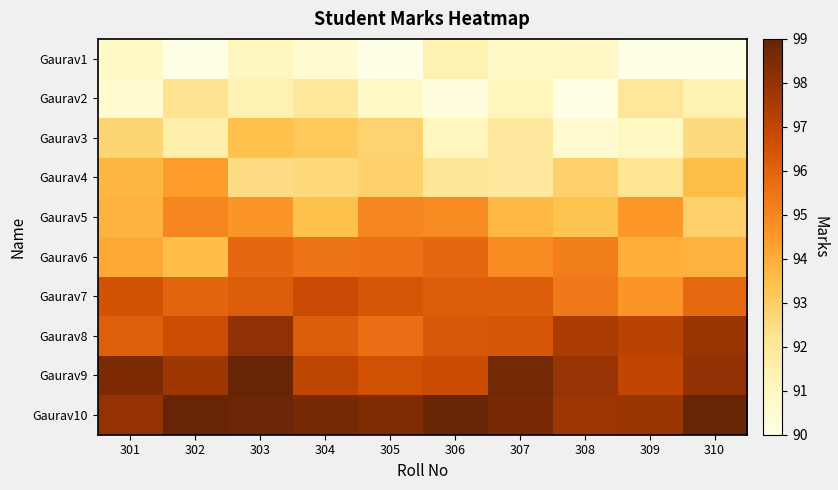

Reading right to left, what are all the values shown in this chart?

Gaurav1: 310=89.9	309=88.9	308=90.9	307=90.8	306=91.4	305=88.8	304=90.6	303=91.1	302=89.8	301=90.8
Gaurav2: 310=91.4	309=92.0	308=89.7	307=91.2	306=90.2	305=90.8	304=92.0	303=91.4	302=92.3	301=90.6
Gaurav3: 310=92.5	309=91.0	308=90.6	307=91.9	306=91.1	305=92.8	304=93.2	303=93.4	302=91.6	301=92.8
Gaurav4: 310=93.5	309=92.2	308=92.9	307=91.9	306=92.1	305=92.9	304=92.6	303=92.5	302=94.4	301=93.7
Gaurav5: 310=92.9	309=94.5	308=93.4	307=93.7	306=94.9	305=95.0	304=93.4	303=94.6	302=95.0	301=93.8
Gaurav6: 310=93.8	309=93.9	308=95.2	307=94.9	306=95.8	305=95.6	304=95.5	303=95.9	302=93.5	301=94.1
Gaurav7: 310=95.8	309=94.6	308=95.4	307=96.2	306=96.2	305=96.4	304=96.8	303=96.2	302=95.9	301=96.5
Gaurav8: 310=97.9	309=97.2	308=97.5	307=96.4	306=96.3	305=95.7	304=96.2	303=98.1	302=96.7	301=96.1
Gaurav9: 310=98.0	309=97.0	308=97.9	307=98.7	306=96.8	305=96.6	304=97.0	303=98.9	302=97.7	301=98.5
Gaurav10: 310=100.4	309=97.9	308=97.8	307=98.6	306=99.4	305=98.4	304=98.6	303=98.8	302=99.6	301=98.0